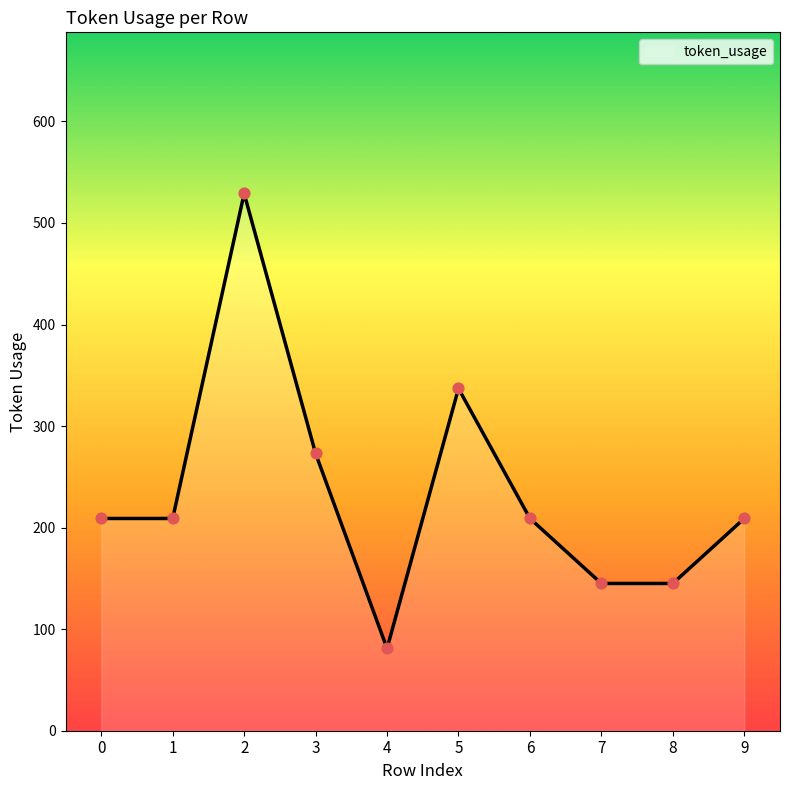

Approximately how many times larger is the value at 2 compared to 6?

2.5